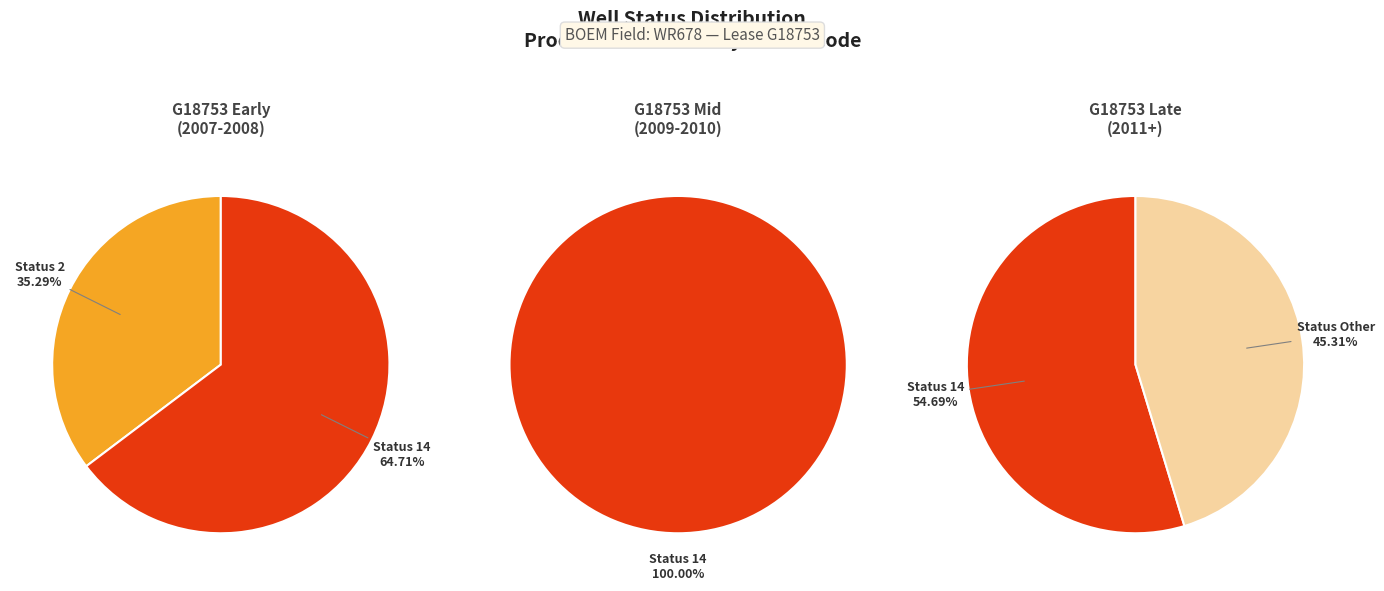

Rank the categories by value from lowest to highest.

WELL_STAT_CD_other, WELL_STAT_CD_2, WELL_STAT_CD_14